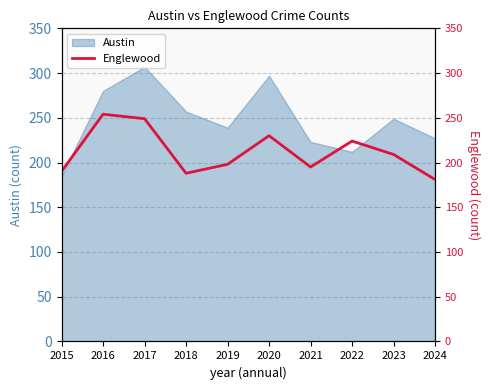

How many values exceed 209?

4